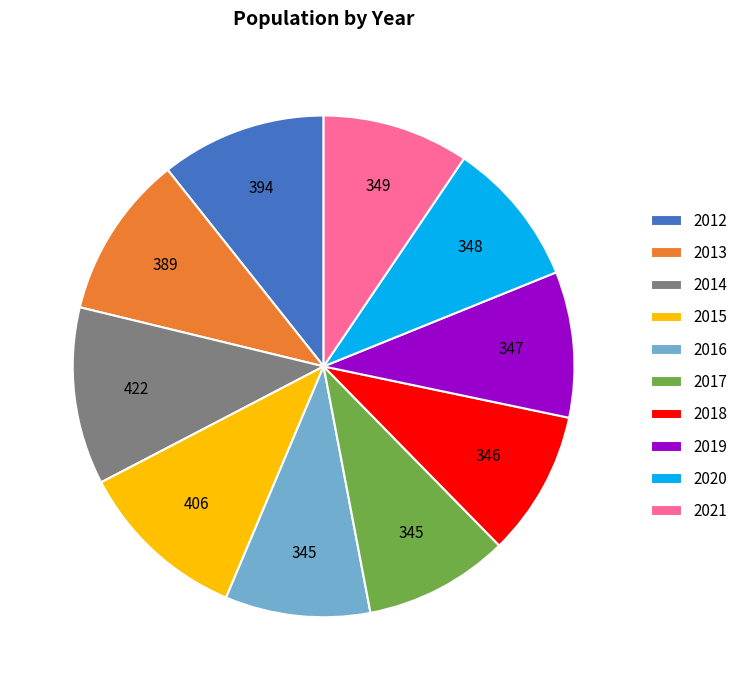

Approximately how many times larger is the value at 2021 compared to 2014?

0.8